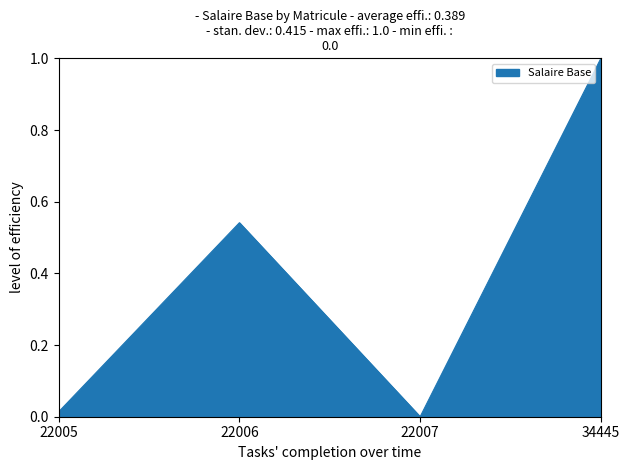

Does the chart have visible grid lines?

No